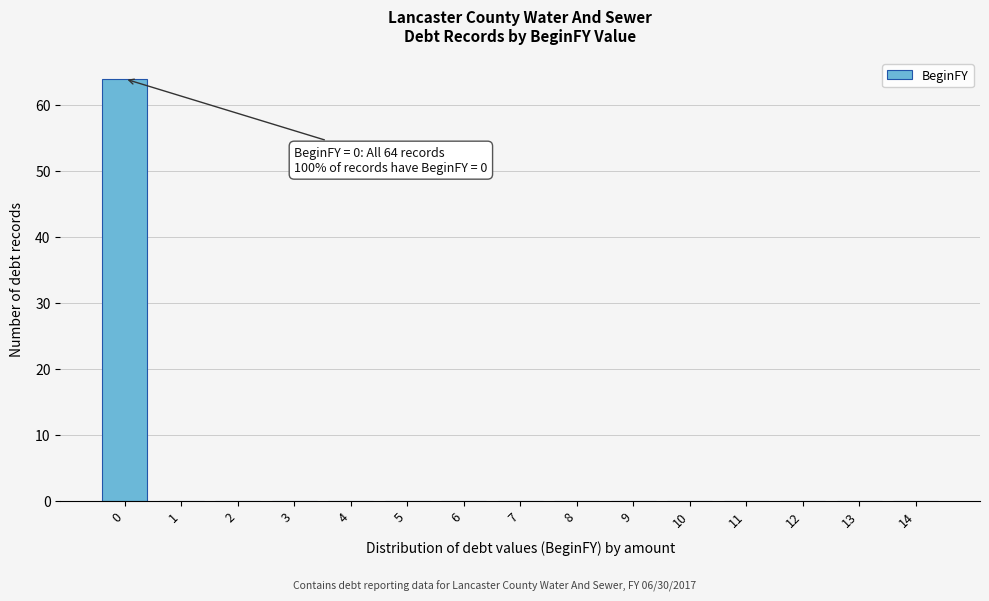

Reading left to right, what are all the values shown in this chart?

0=64	1=0	2=0	3=0	4=0	5=0	6=0	7=0	8=0	9=0	10=0	11=0	12=0	13=0	14=0